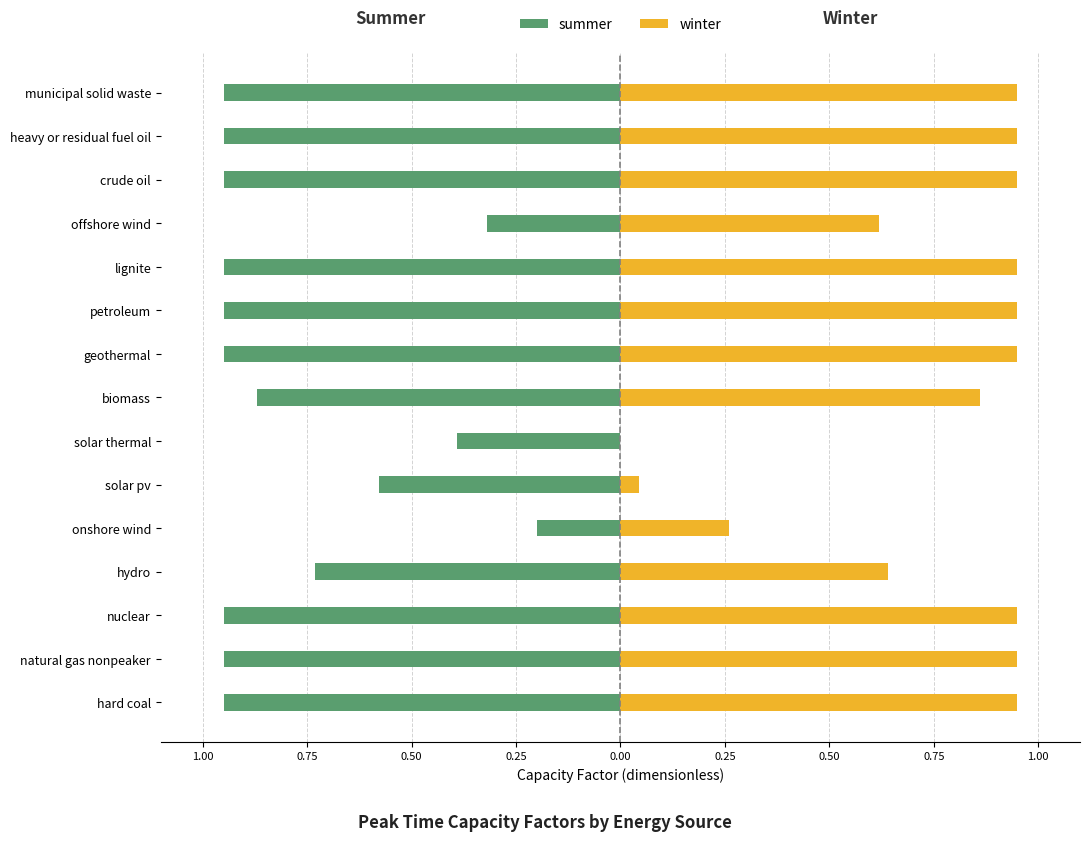

The value of summer at municipal solid waste is -0.2. True or false?

False